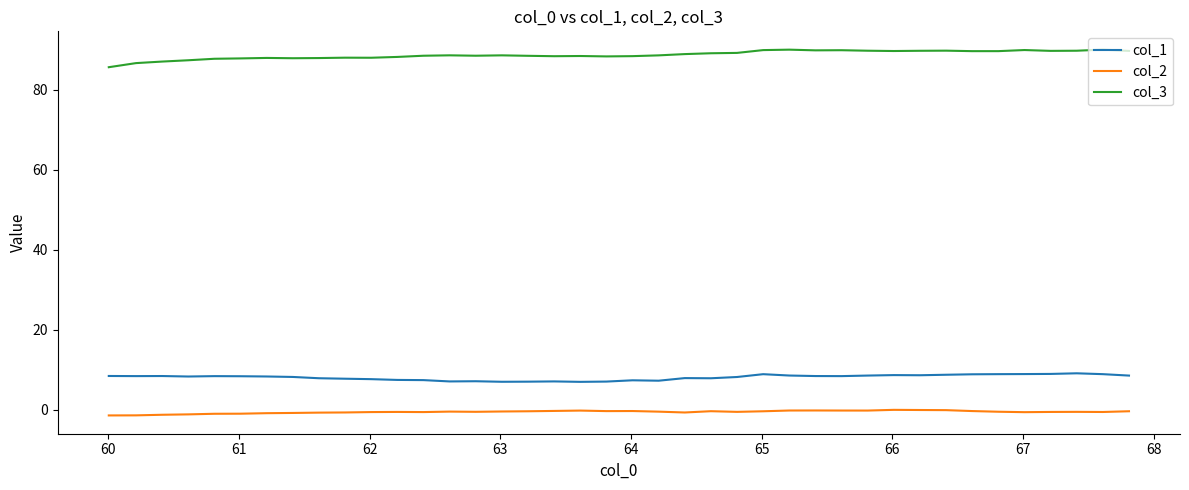

True or false: col_2 and col_1 intersect in this chart.

False